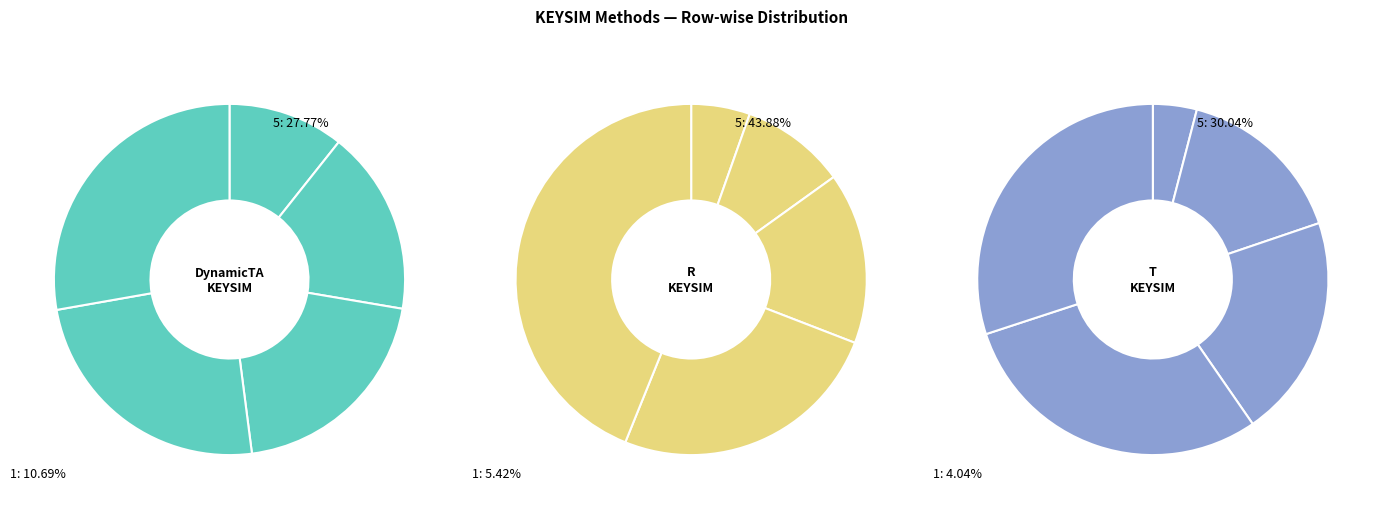

To the nearest percent, what is the difference between the 3 and 1 slice percentages?

10%